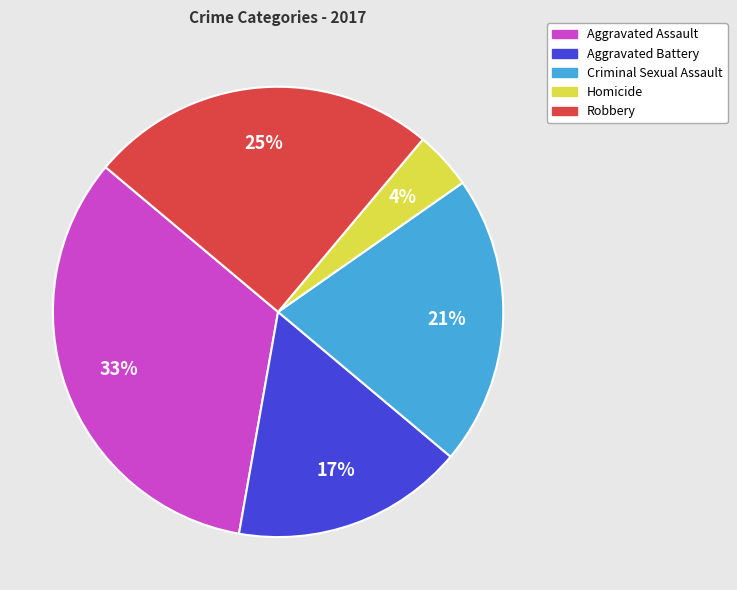

Is it true that Aggravated Battery is 2% of the pie?

False